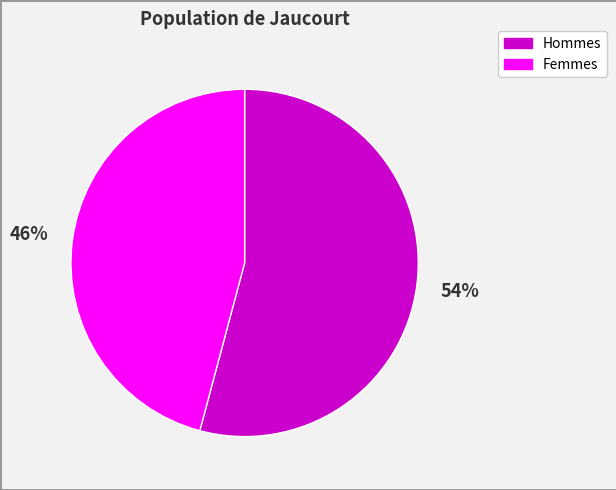

Which category has the biggest portion of the pie?

Hommes